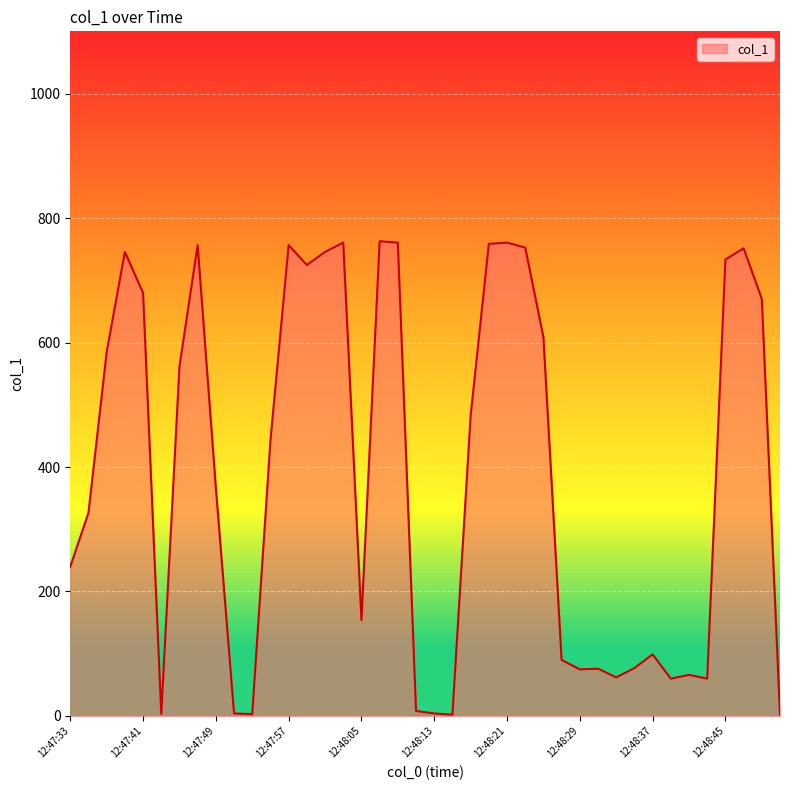

What is the greatest value displayed?

762.7